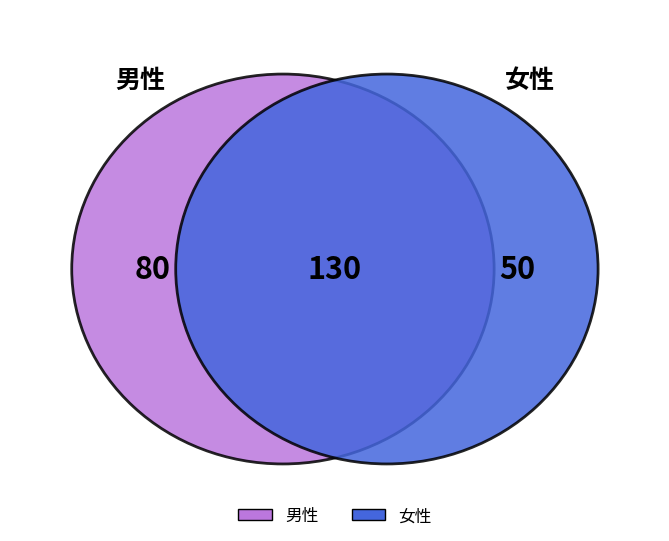

What percentage is the 男性 slice, to the nearest percent?

62%